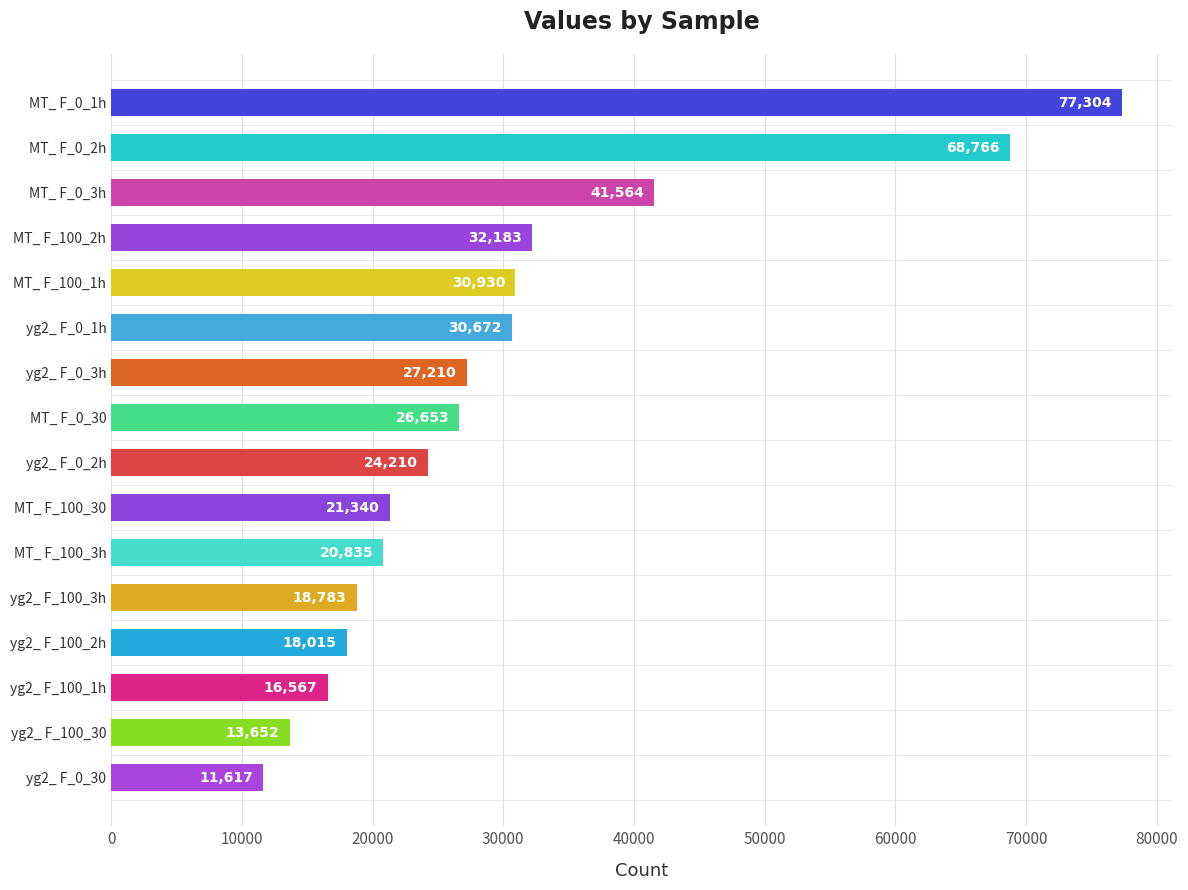

What position from the bottom is yg2_ F_100_1h?

3